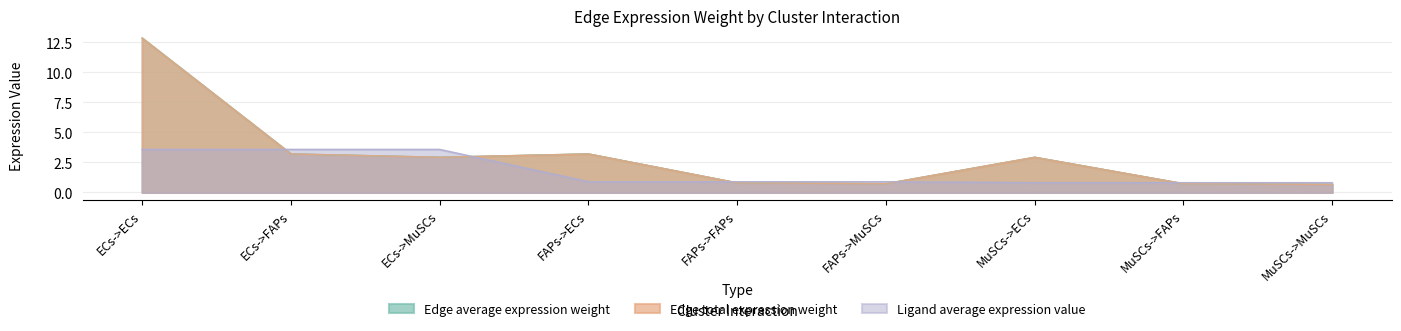

How many lines are shown in the chart?

3